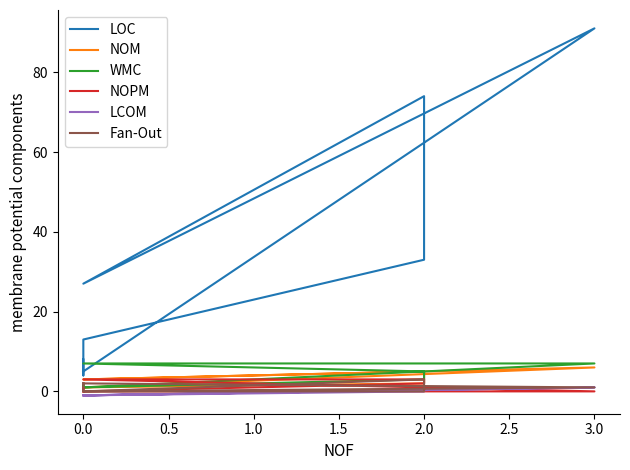

Which series has the largest range (max minus min)?

LOC